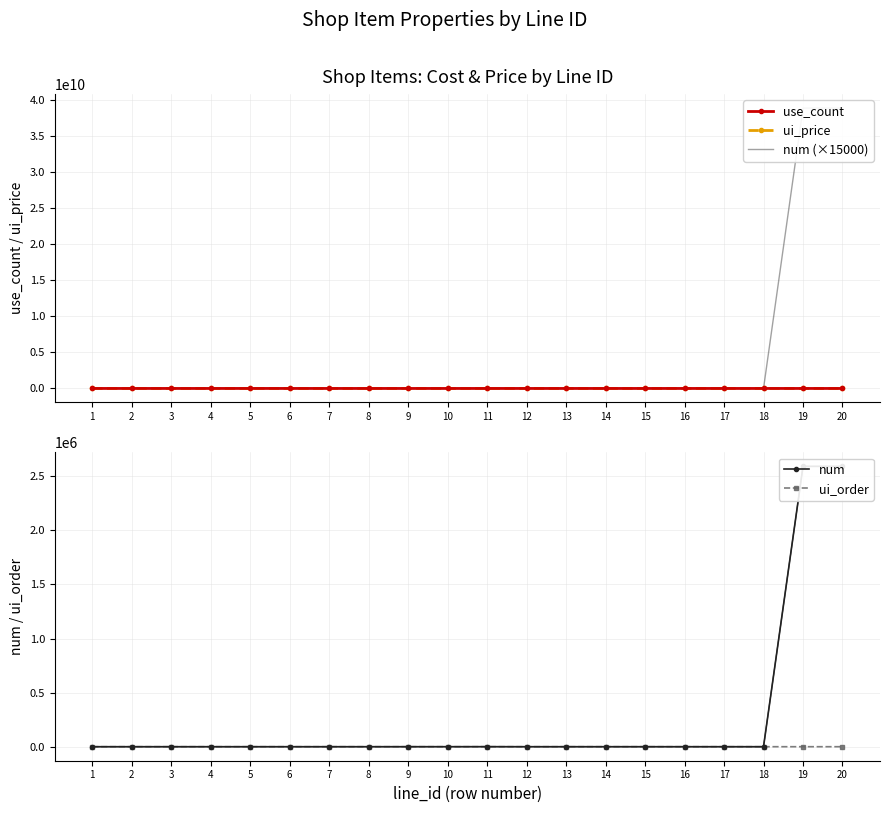

How many series are shown in this chart?

4